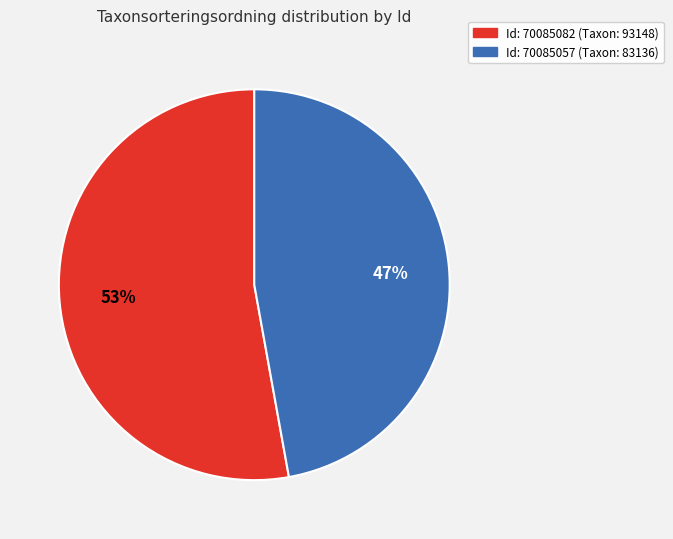

To the nearest percent, what is the difference between the largest and smallest slice percentages?

6%